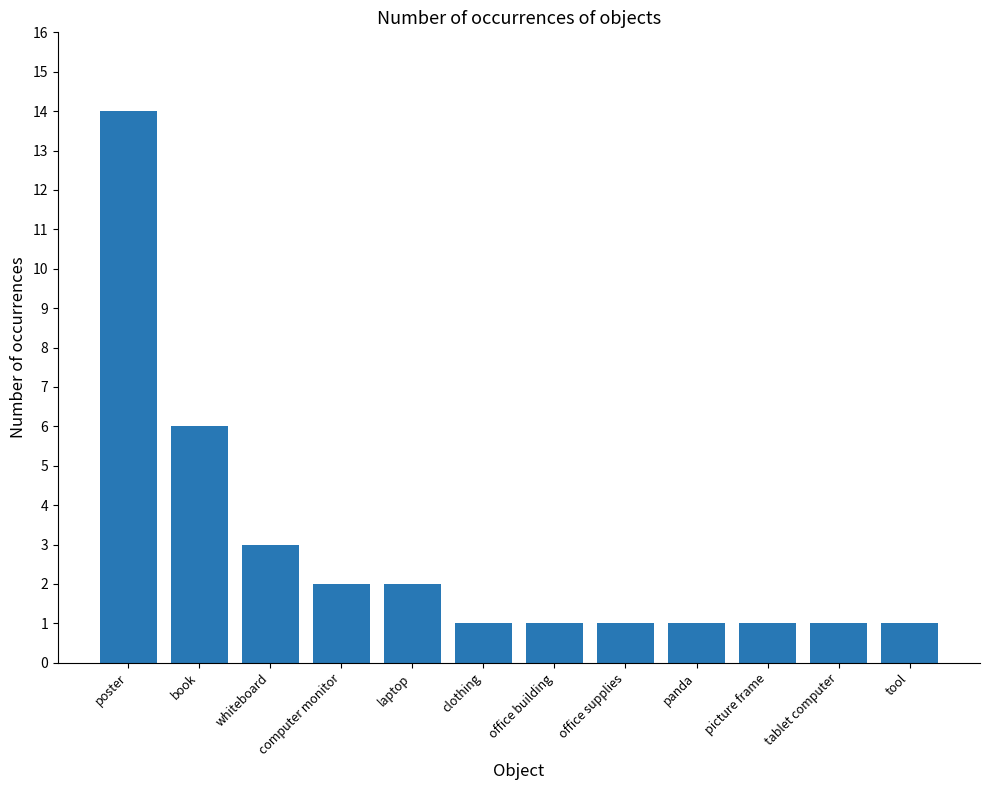

What is the value of the 5th bar from the left?

2